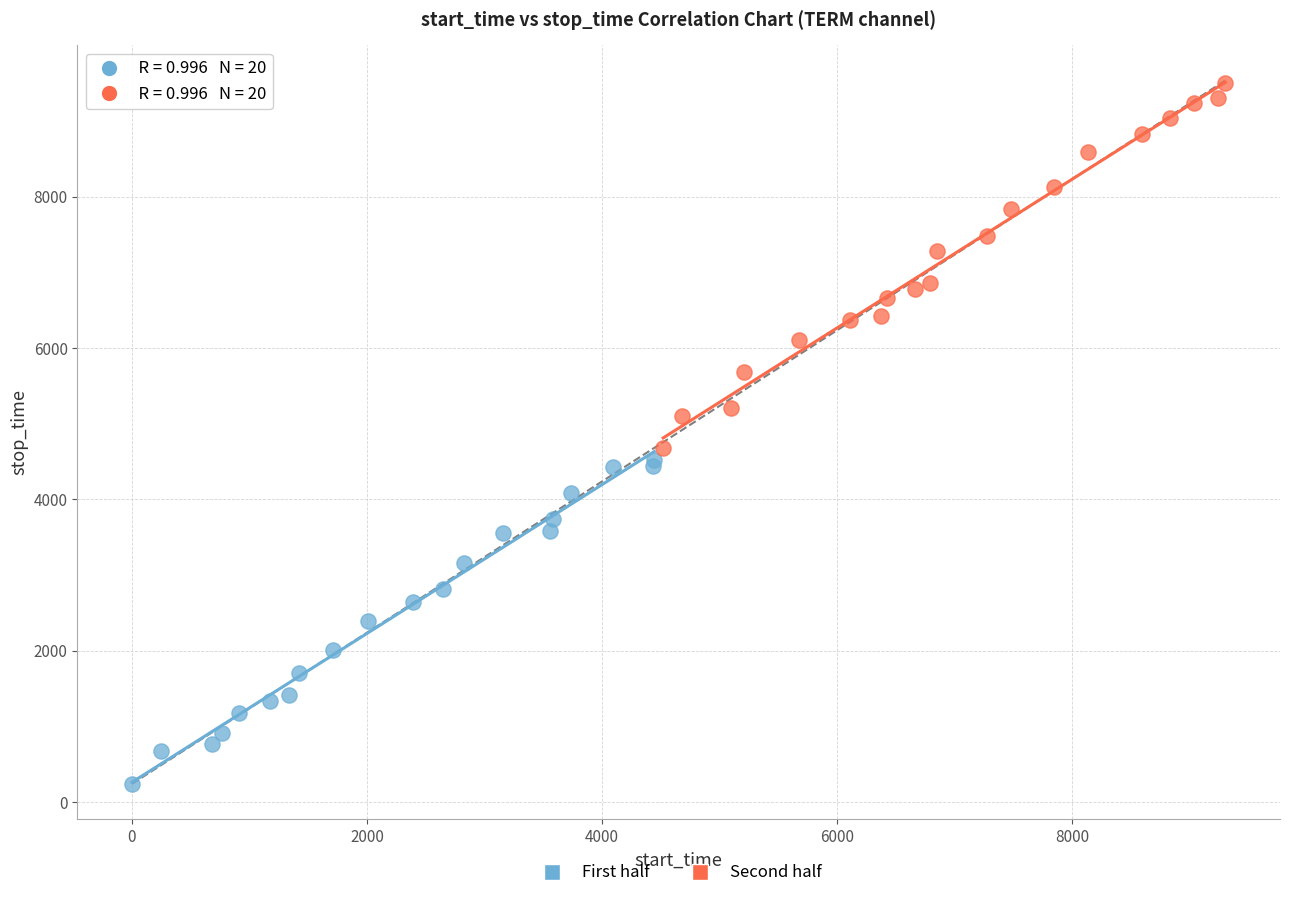

Which series reaches the maximum Y coordinate?

Second half